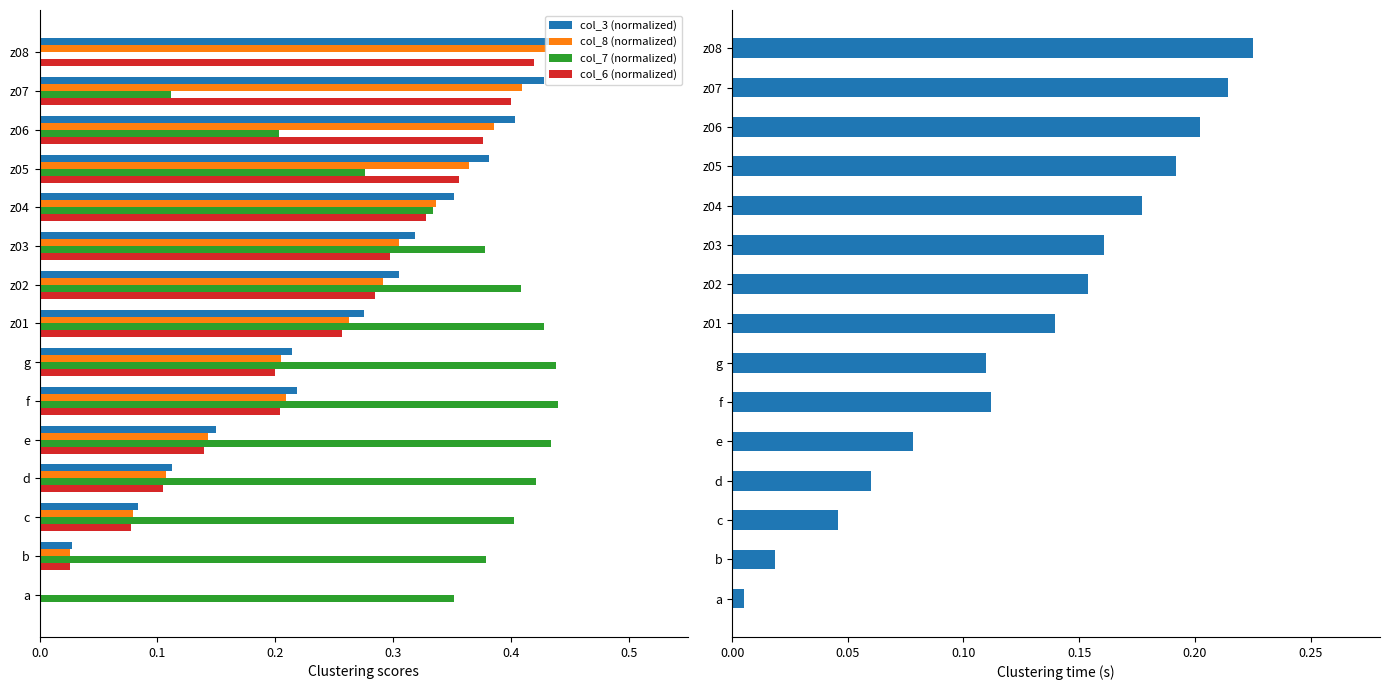

Which series has the largest total across all categories?

col_7 (normalized)